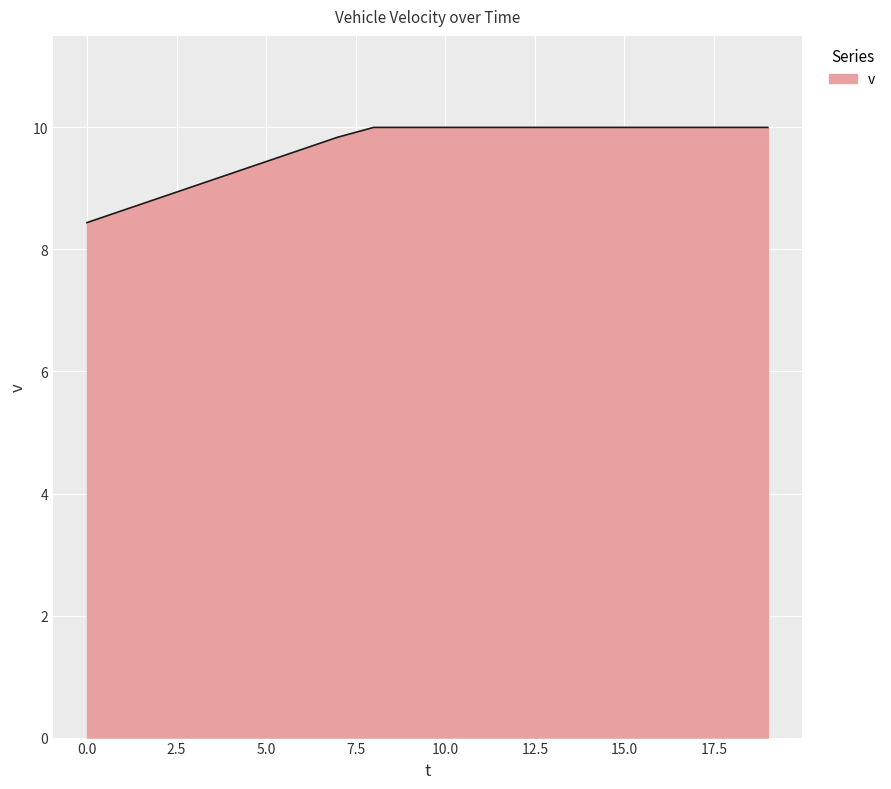

What is the maximum value shown in the chart?

10.0